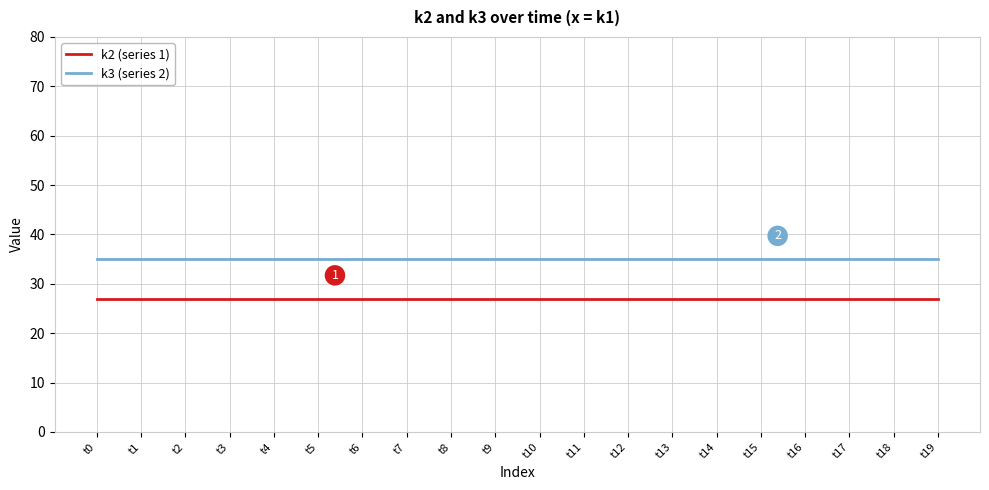

At how many categories does at least one series exceed 27?

20